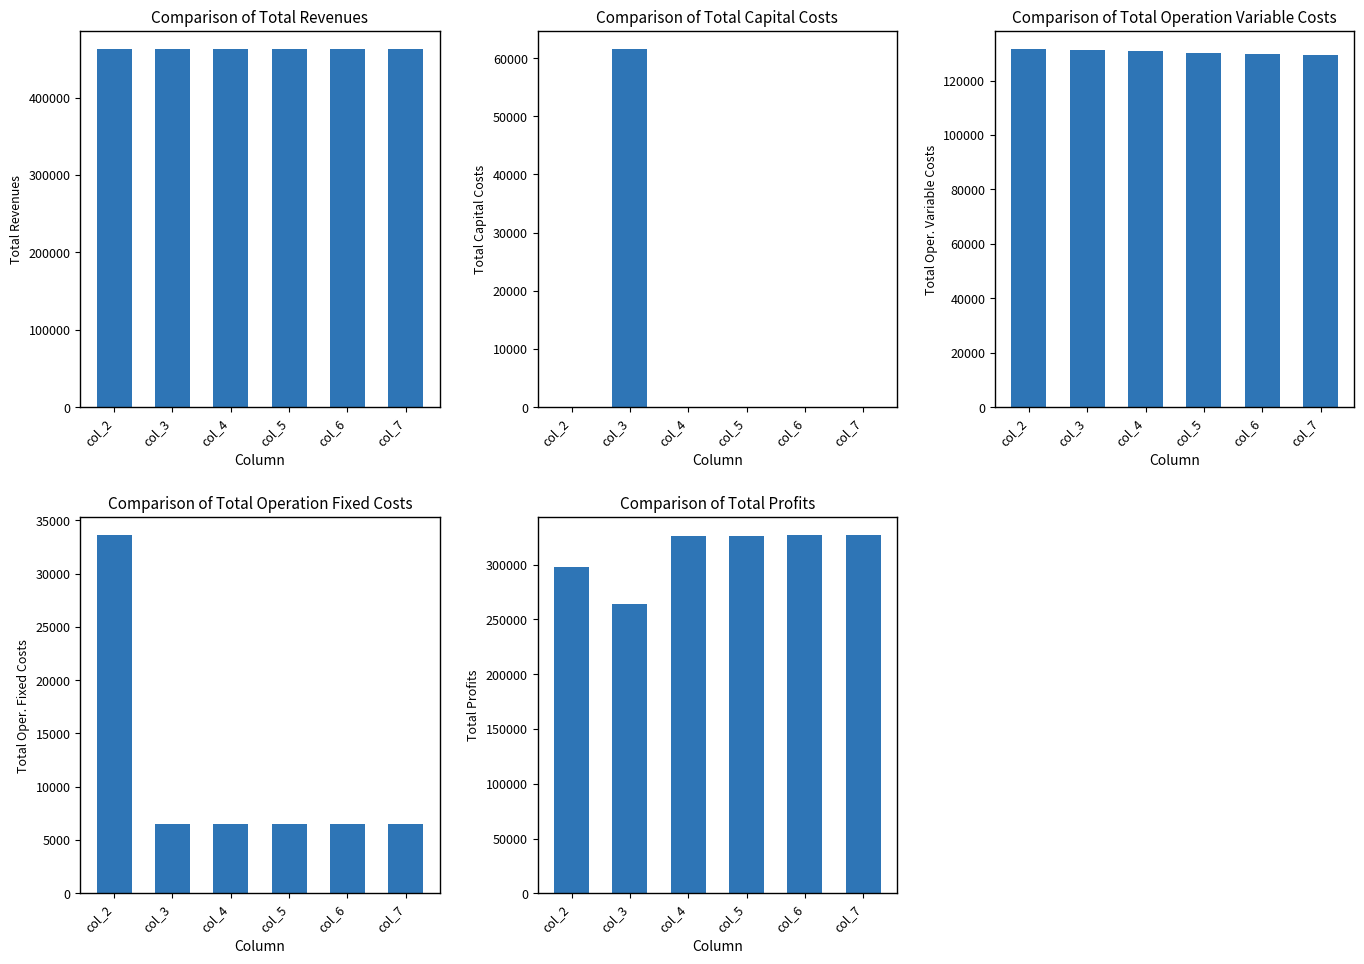

Which series changed the most between col_4 and col_7?

Total Operation Variable Costs